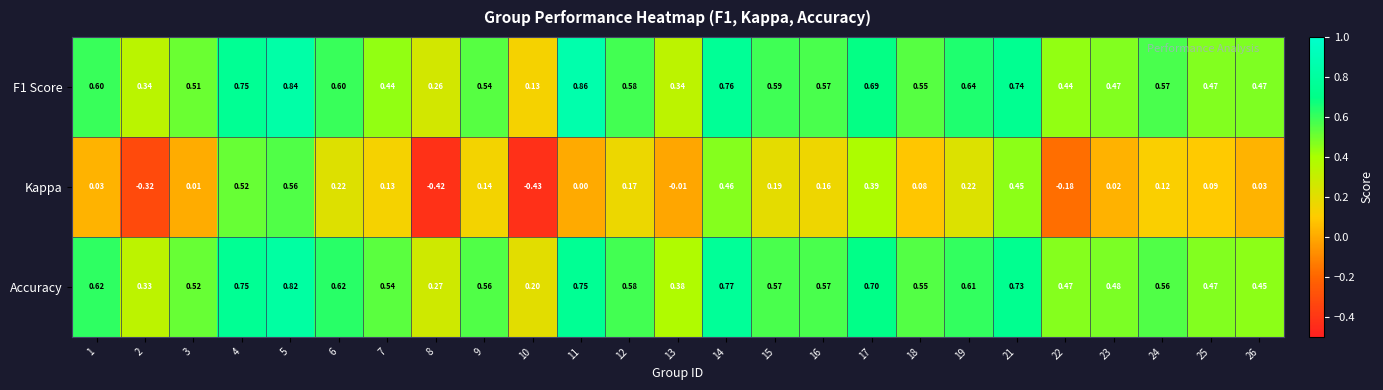

Which series has the largest range (max minus min)?

Kappa